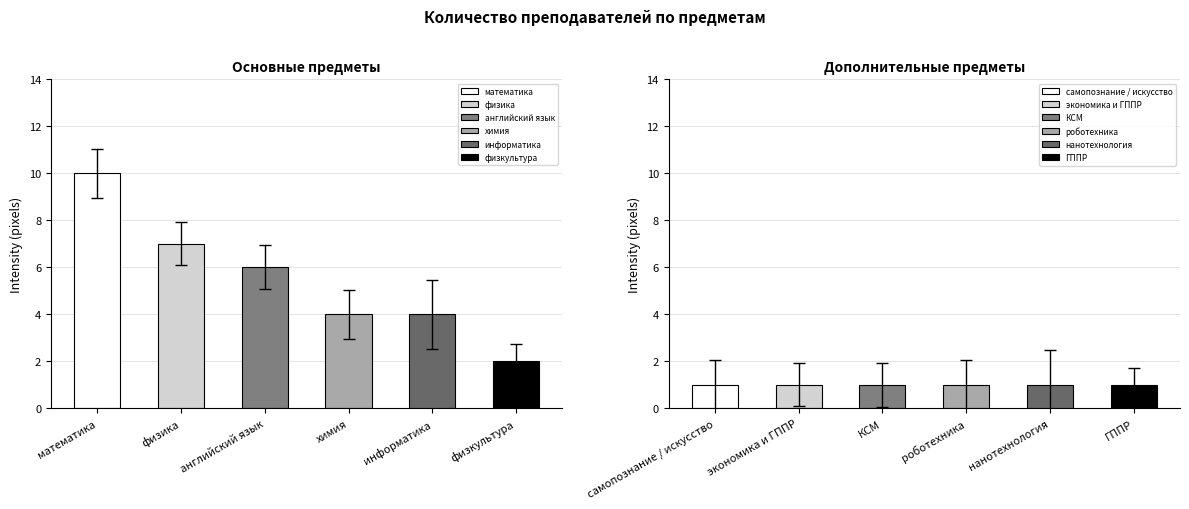

What position from the left is экономика и ГППР?

8